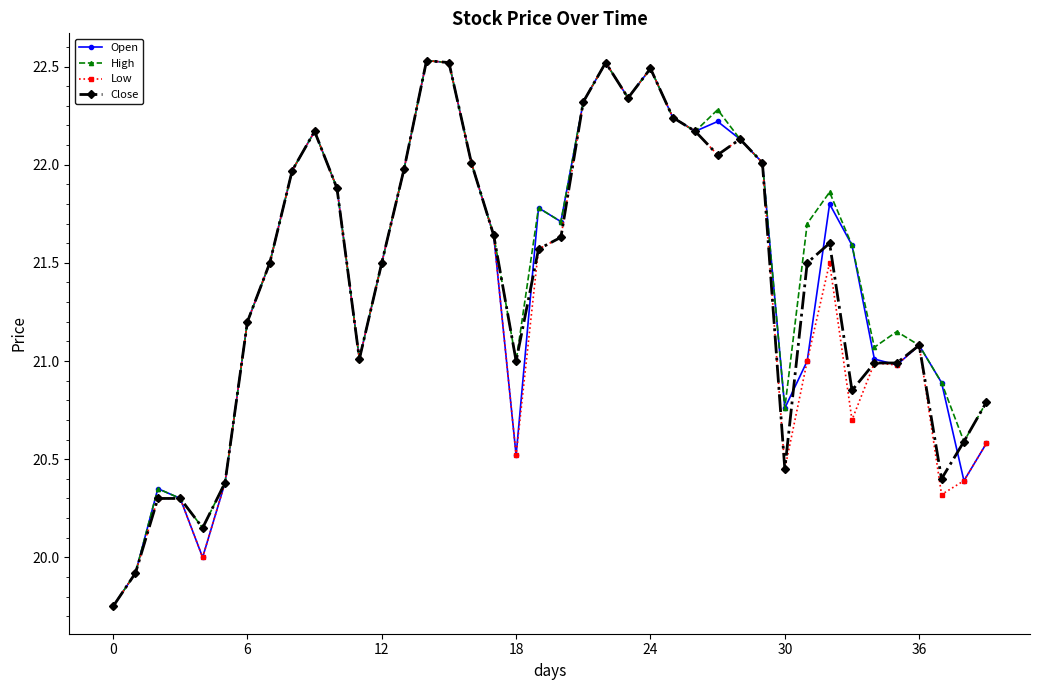

What is the highest value of the Low series?

22.5